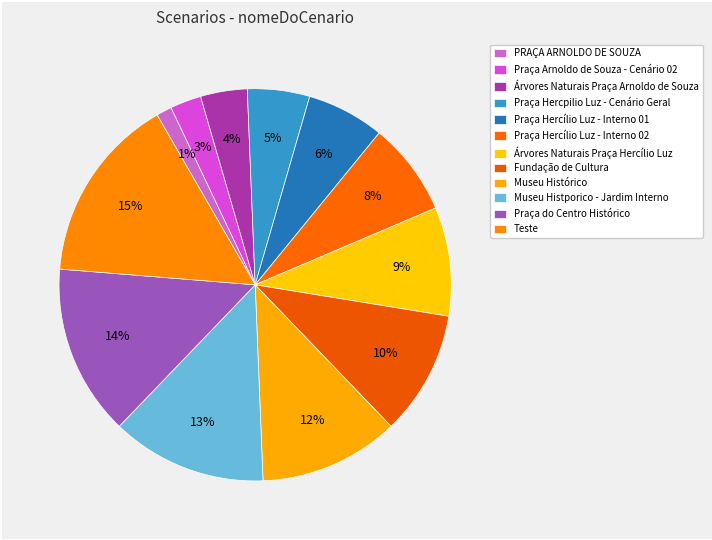

Count the number of slices in the pie.

12